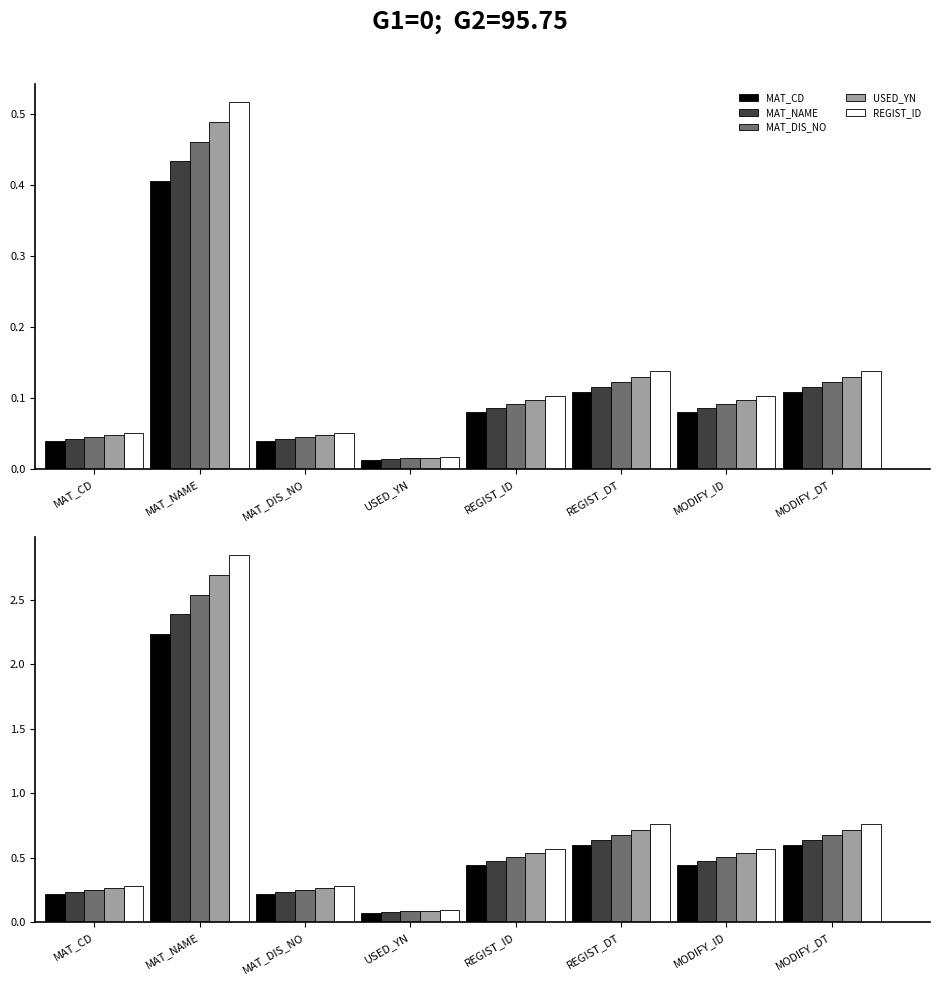

What is the maximum value shown in the chart?

2.8